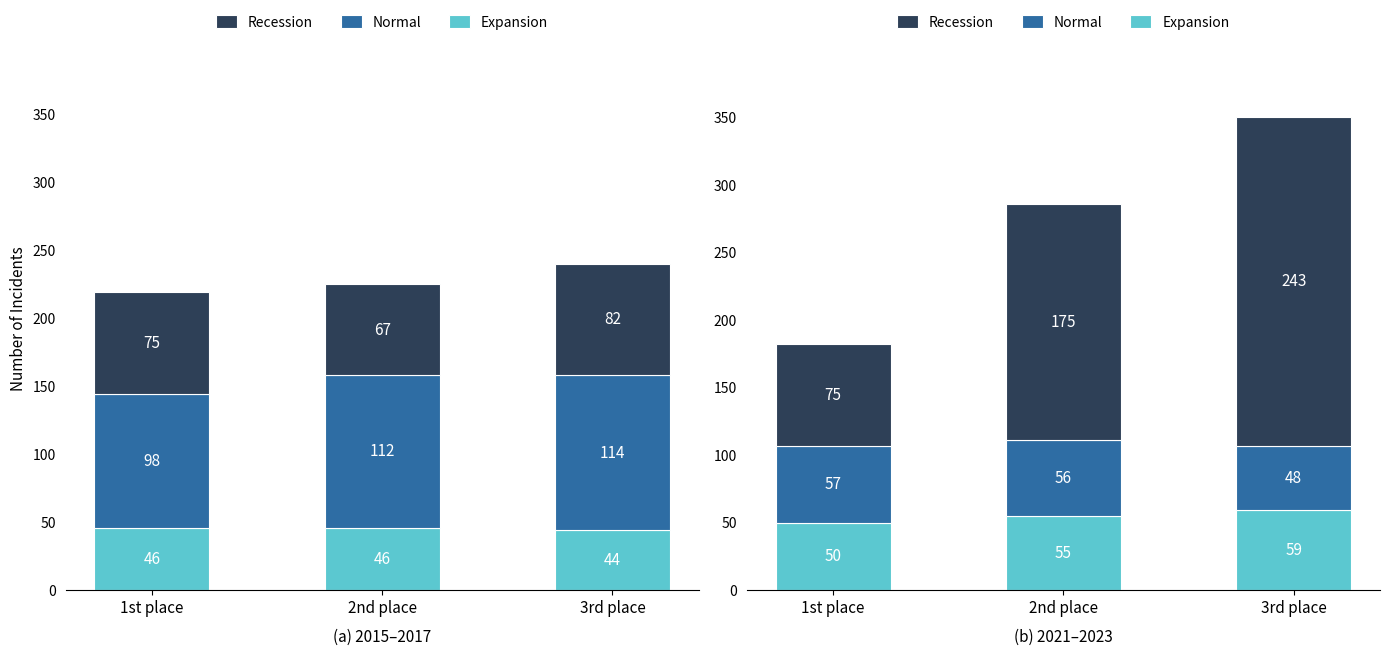

Is it true that Expansion equals 19 at 1st place?

False